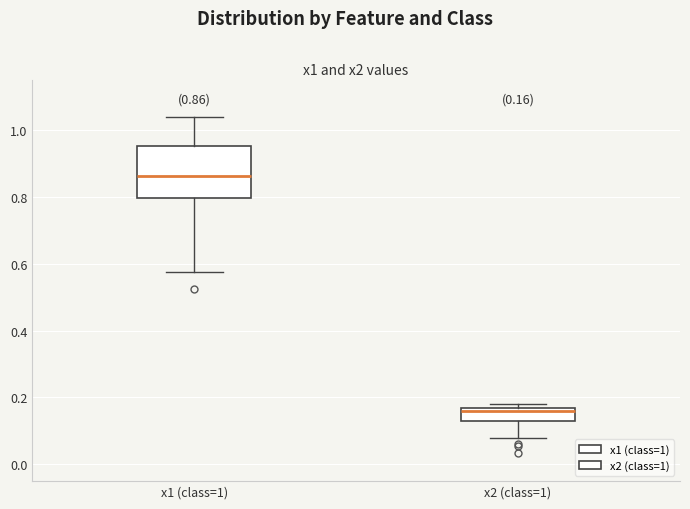

Comparing the boxes themselves (not the whiskers), which one is the tallest?

x1 (class=1)